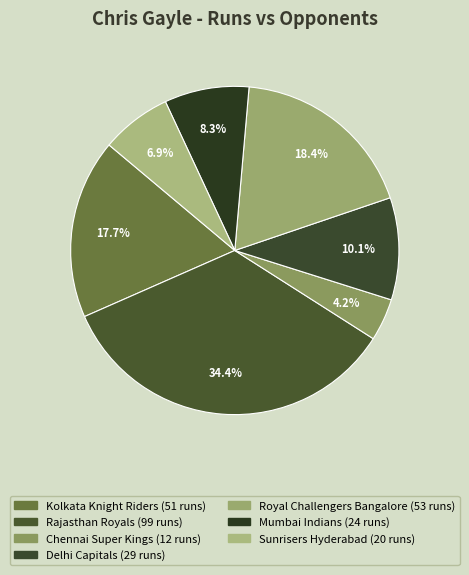

Is there any slice that represents more than half of the pie?

No